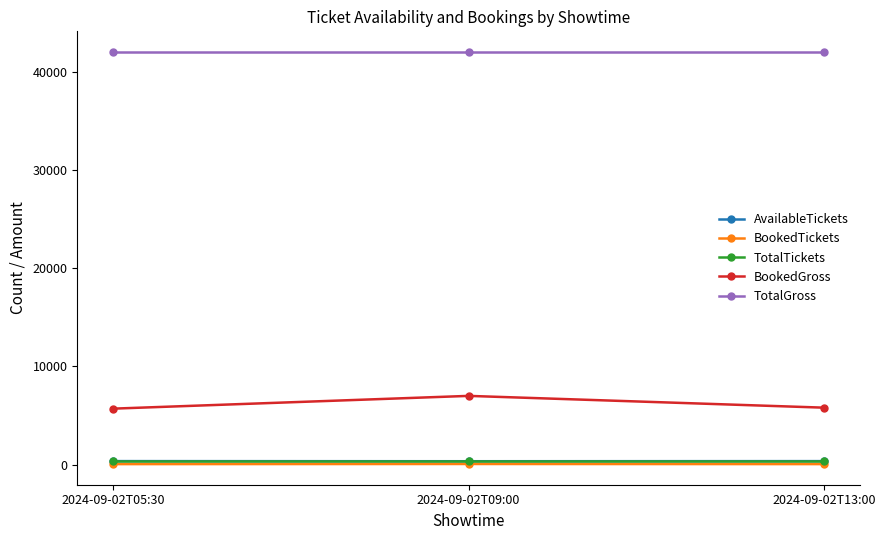

Is it true that BookedTickets equals 57 at 2024-09-02T05:30?

True